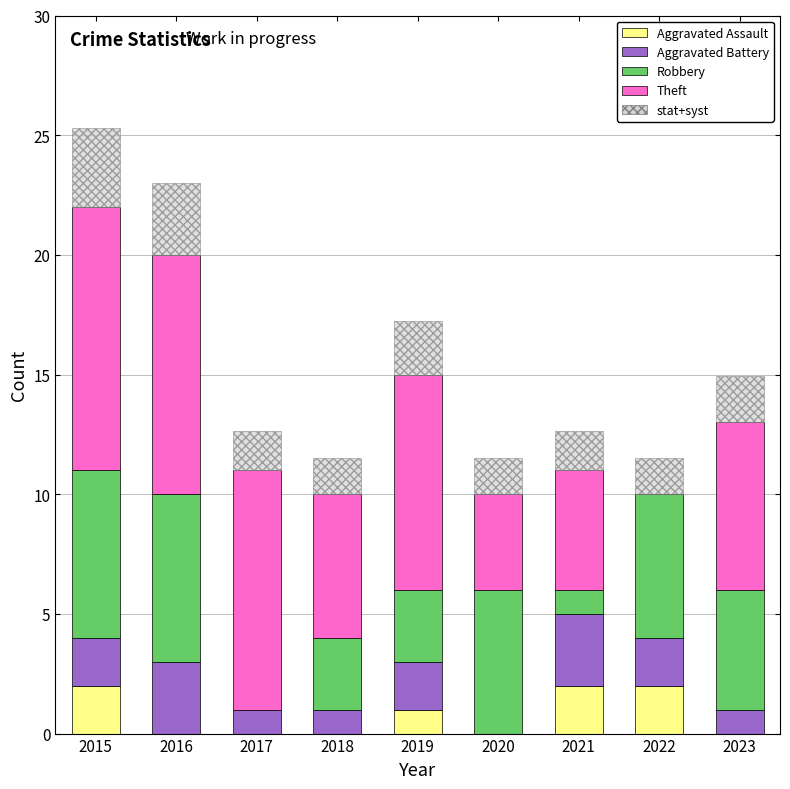

What is the highest value of the Robbery series?

7.0